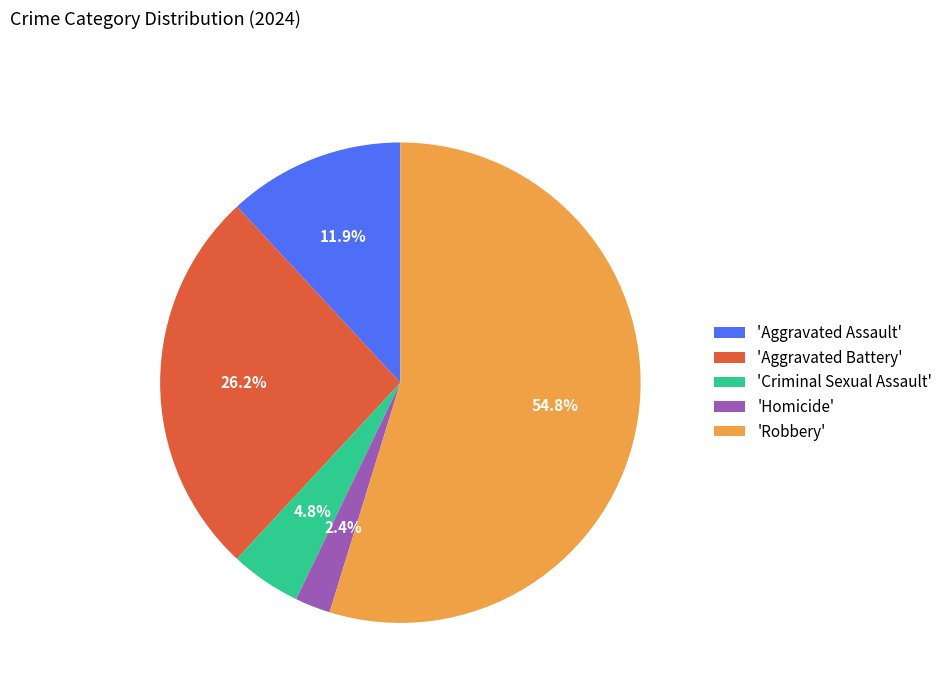

Combined, do 'Homicide' and 'Aggravated Assault' account for over 50%?

No